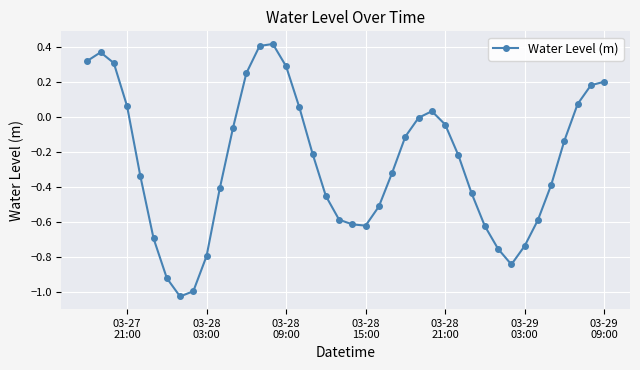

What is the difference between the second highest and minimum values?

1.4